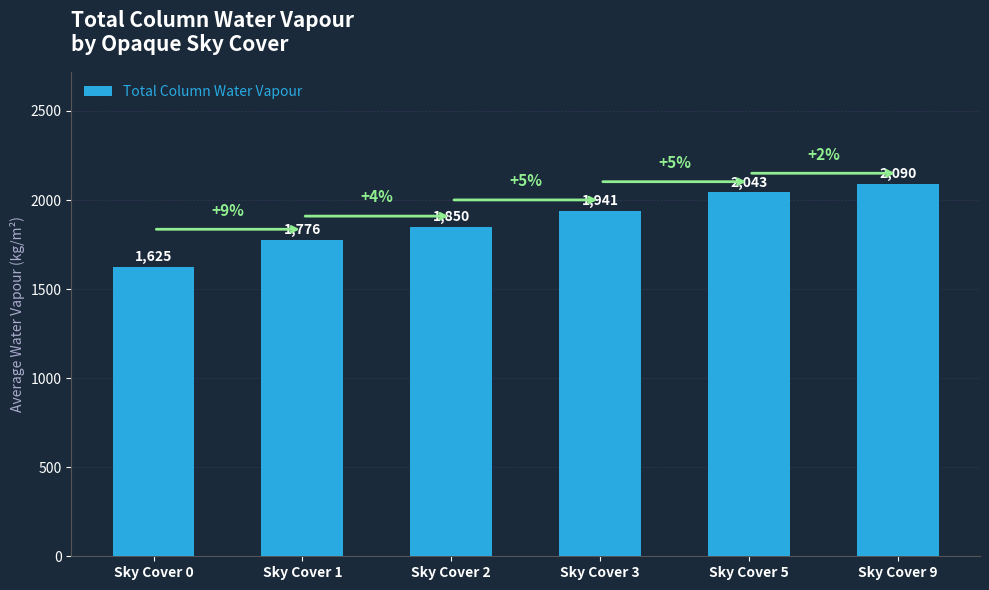

What is the maximum value shown in the chart?

2090.4